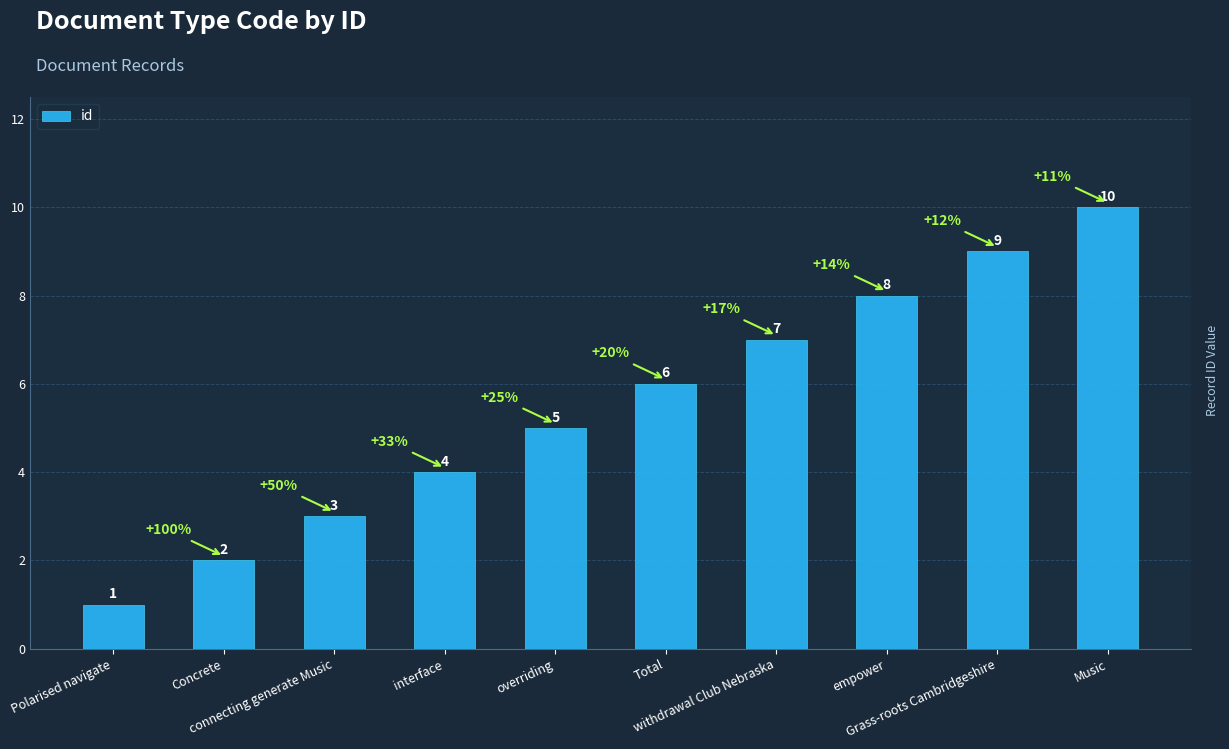

How many values are between 3 and 8?

6